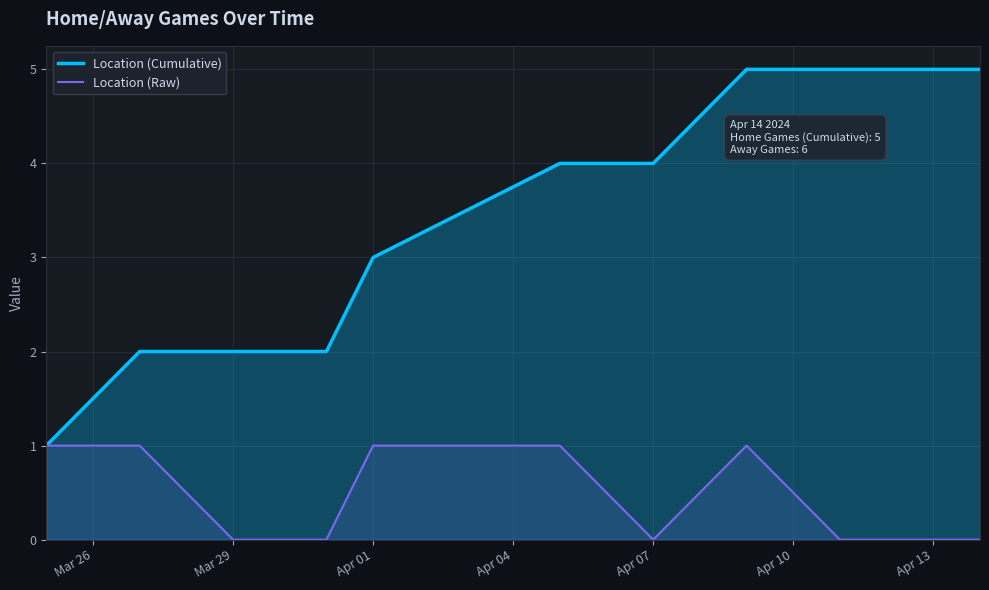

How many Location (Cumulative) values are between 2 and 5?

10